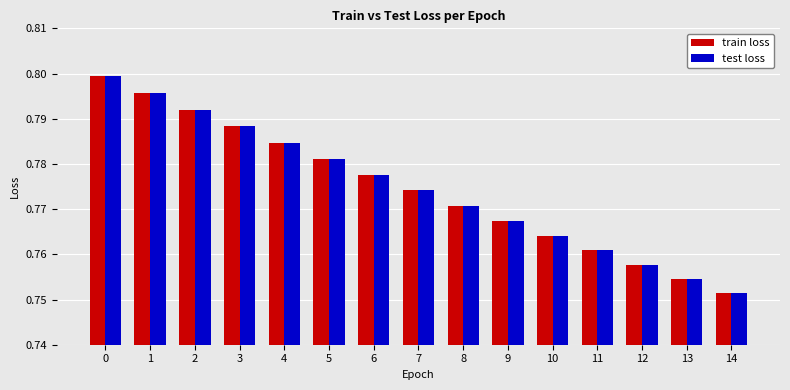

The value of train loss at 13 is 0.8. True or false?

True